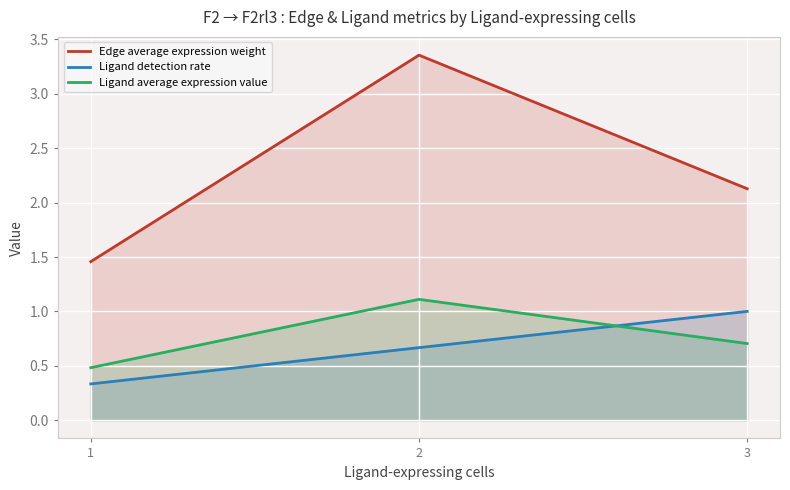

What is the spread (max minus min) of values at 2?

2.7